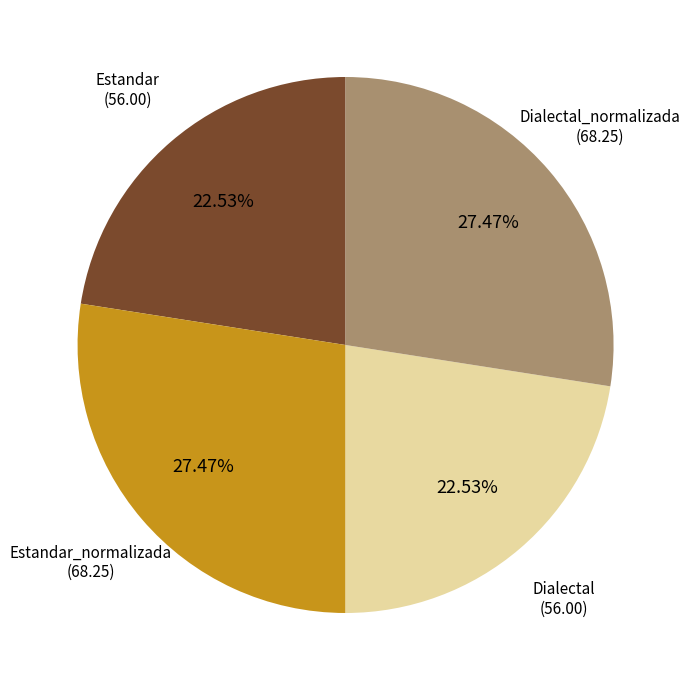

To the nearest percent, what is the average slice percentage?

25%